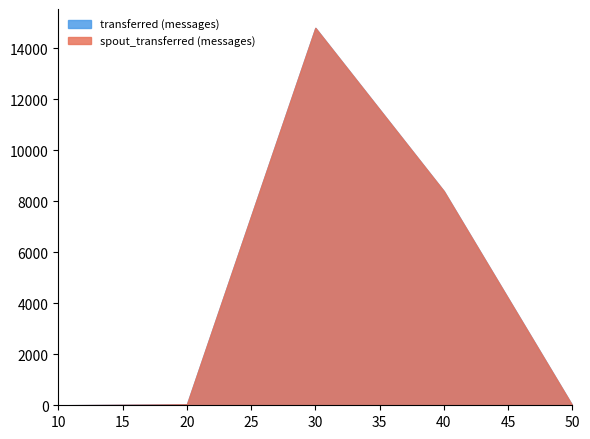

Which series has the widest spread of values?

transferred (messages)